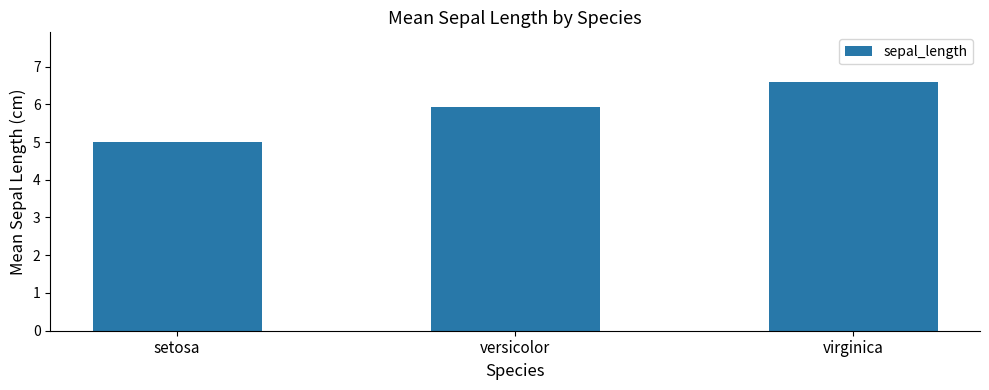

What is the label of the 2nd bar from the right?

versicolor